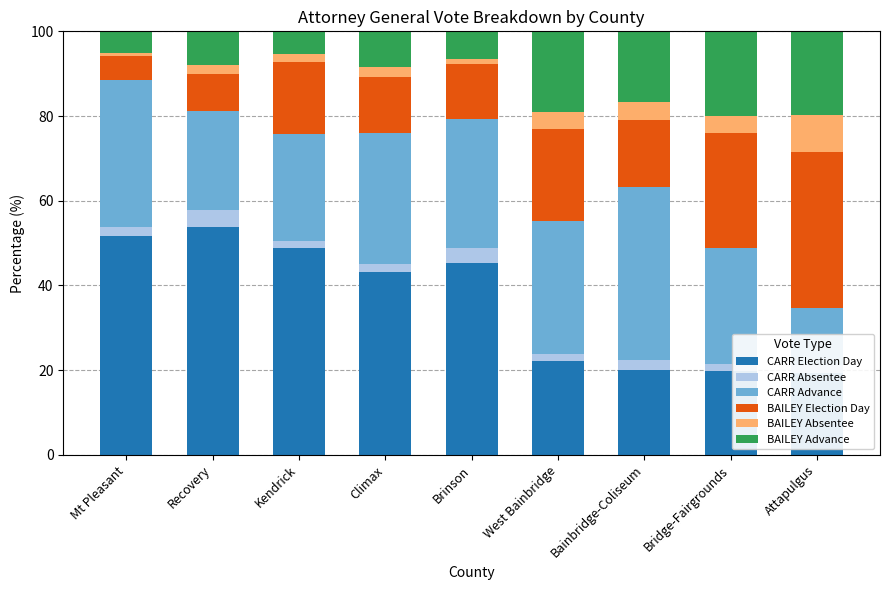

What is the maximum value shown in the chart?

53.9